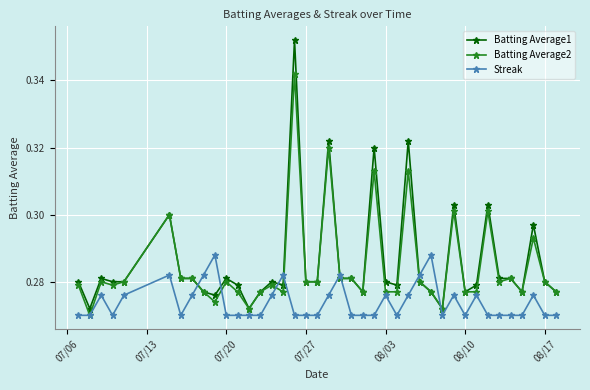

How many lines are shown in the chart?

3